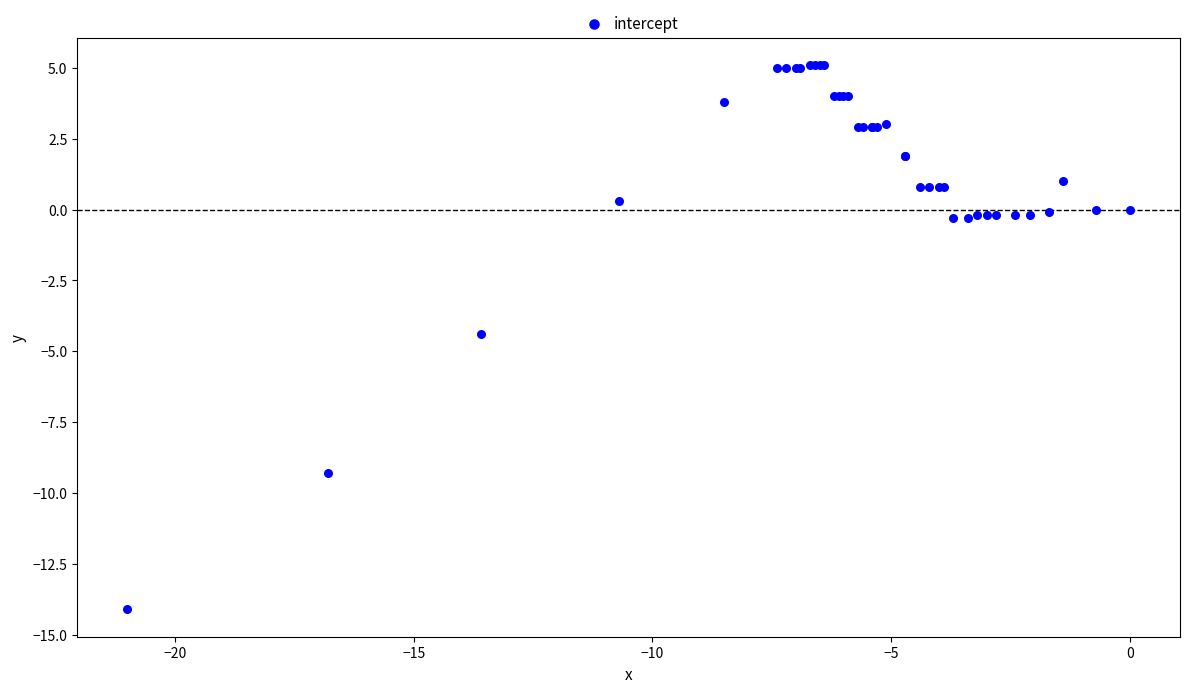

What Y value in the scatter plot is closest to -4?

-4.4